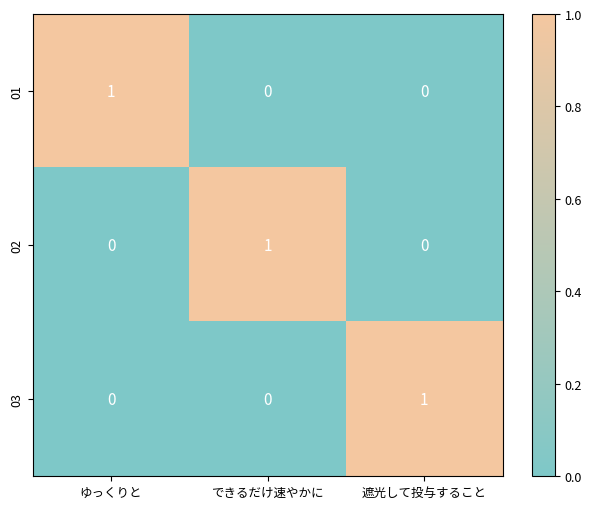

At how many categories does at least one series exceed 0?

3